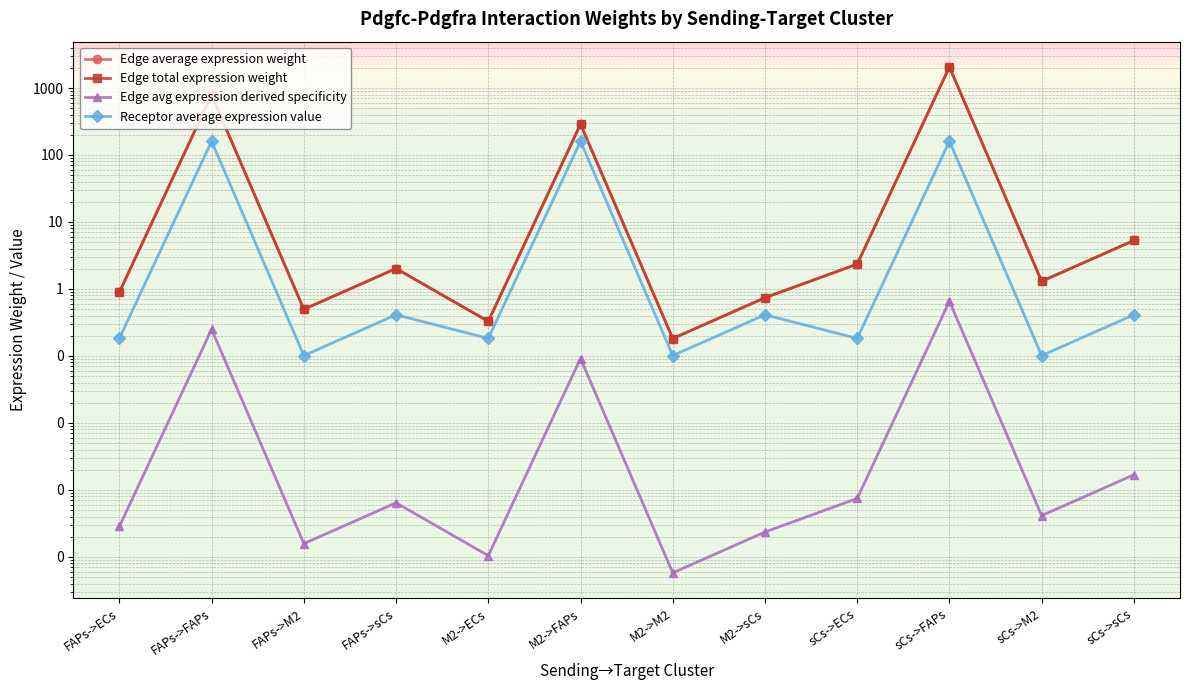

The value of Edge total expression weight at FAPs->sCs is 2.0. True or false?

True